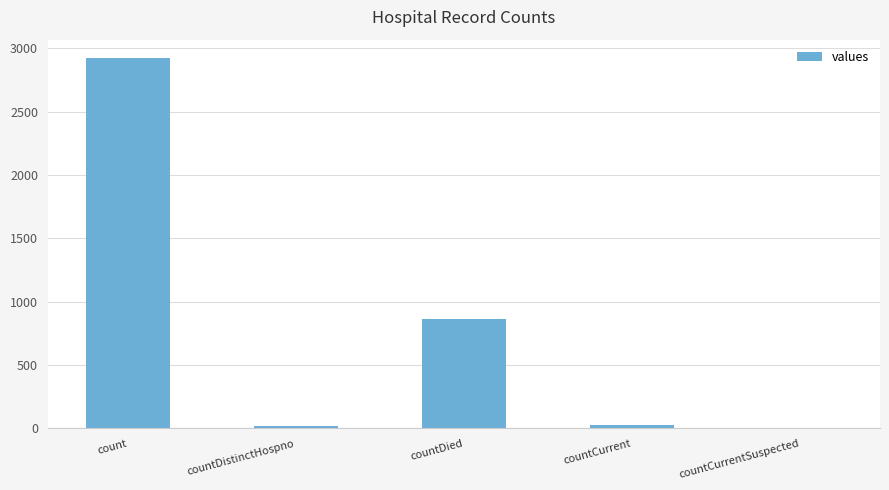

What is the sum of all values?

3839